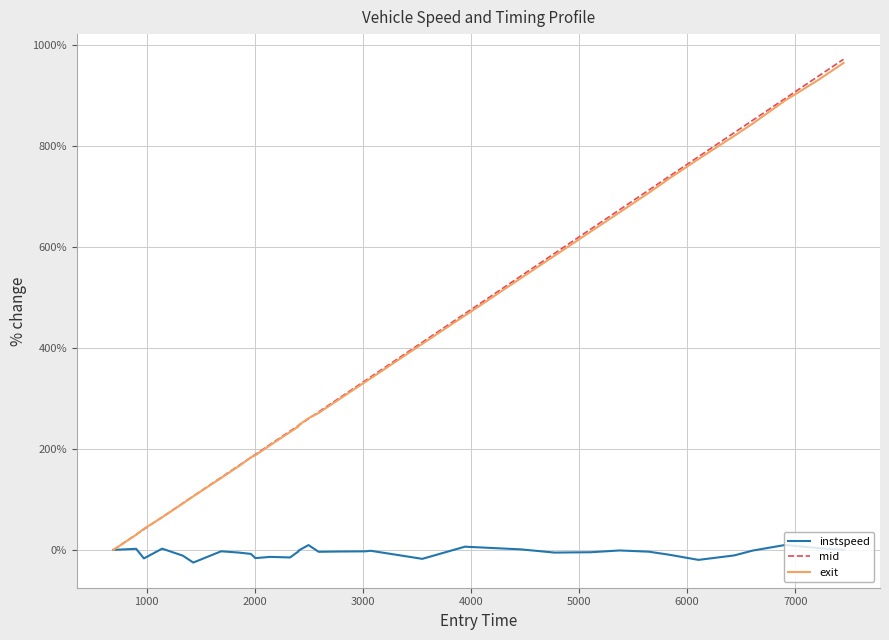

What is the difference between the second highest and second lowest values in the exit series?

898.6